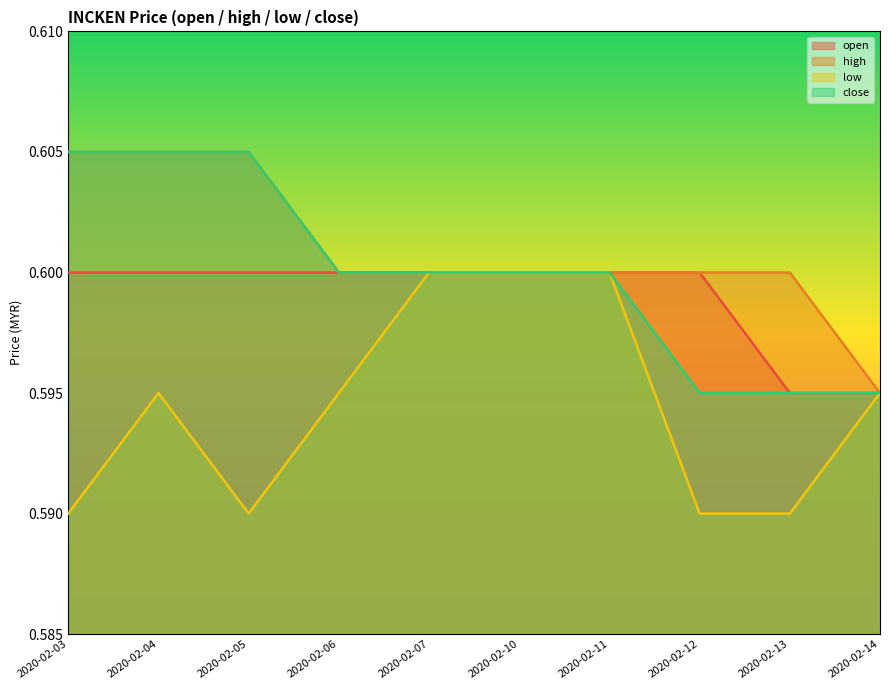

Which category has the lowest value in the low series?

2020-02-03